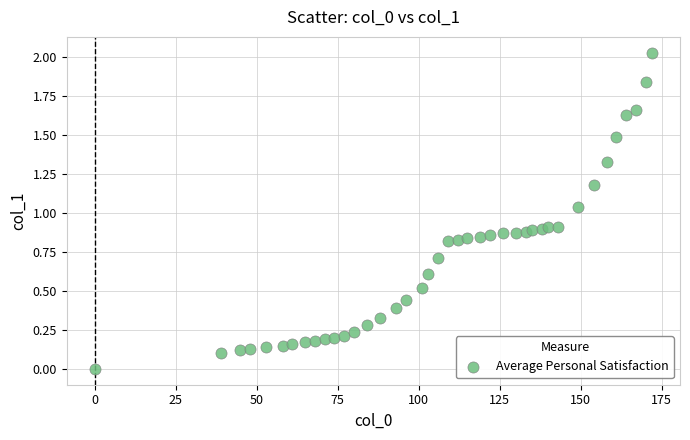

What is the range of X values (max minus min)?

172.0